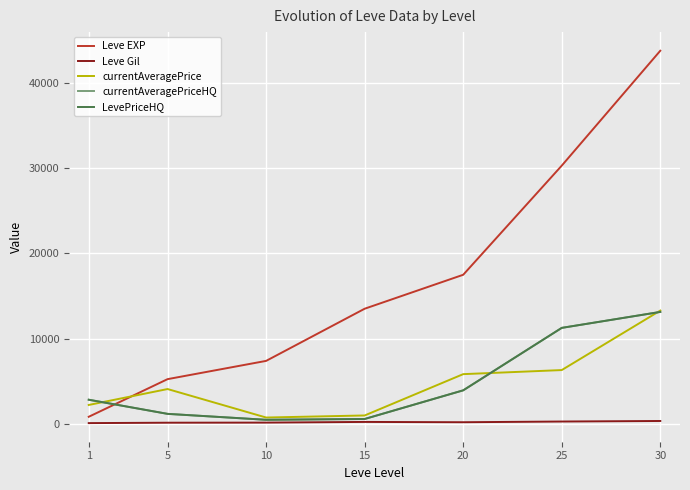

What is the approximate value of currentAveragePriceHQ at 25?

11266.5